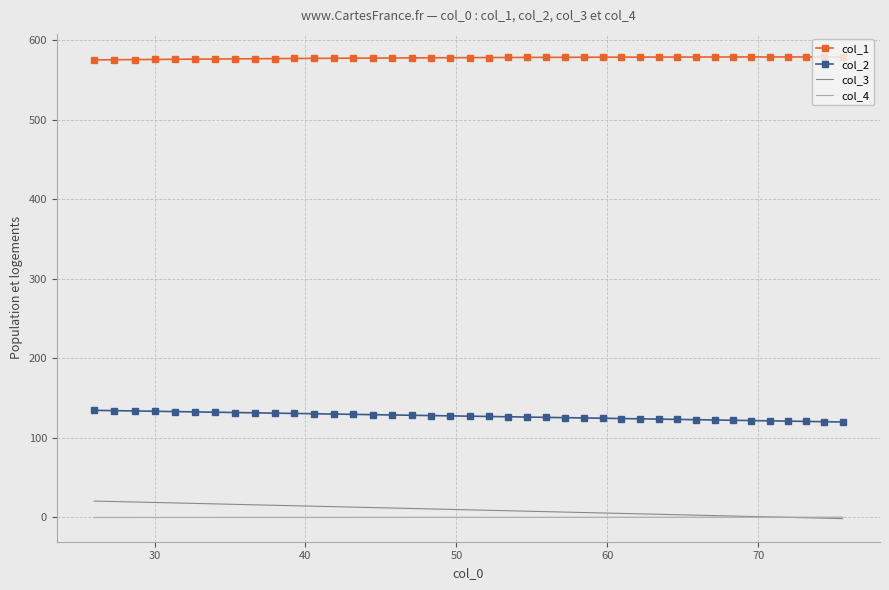

True or false: col_4 and col_2 intersect in this chart.

False